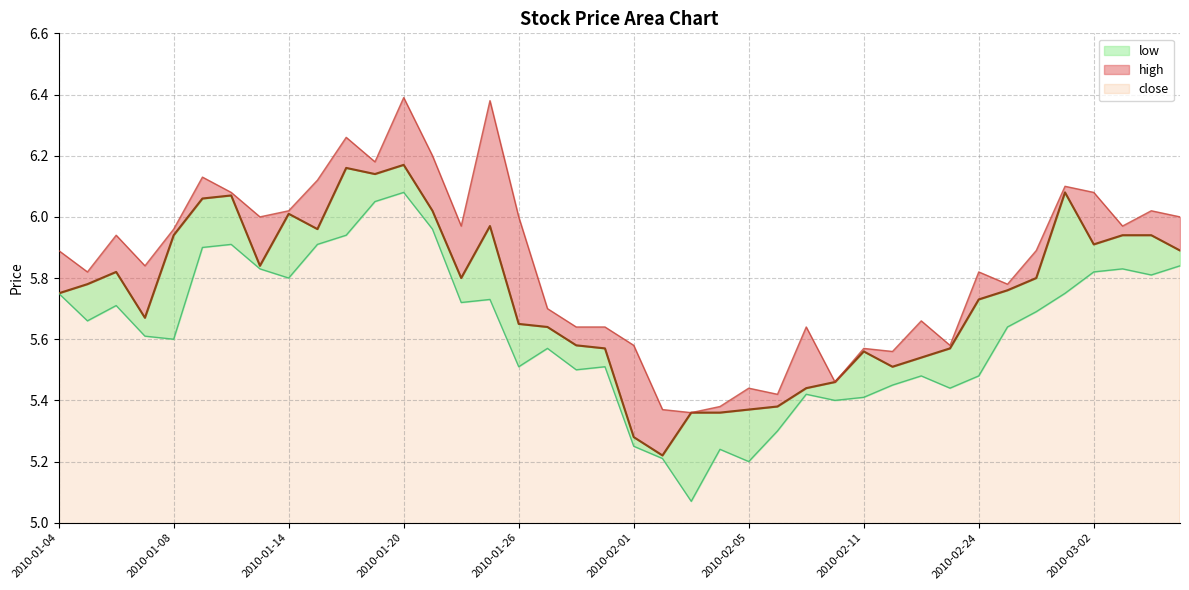

What is the maximum value for close?

6.2